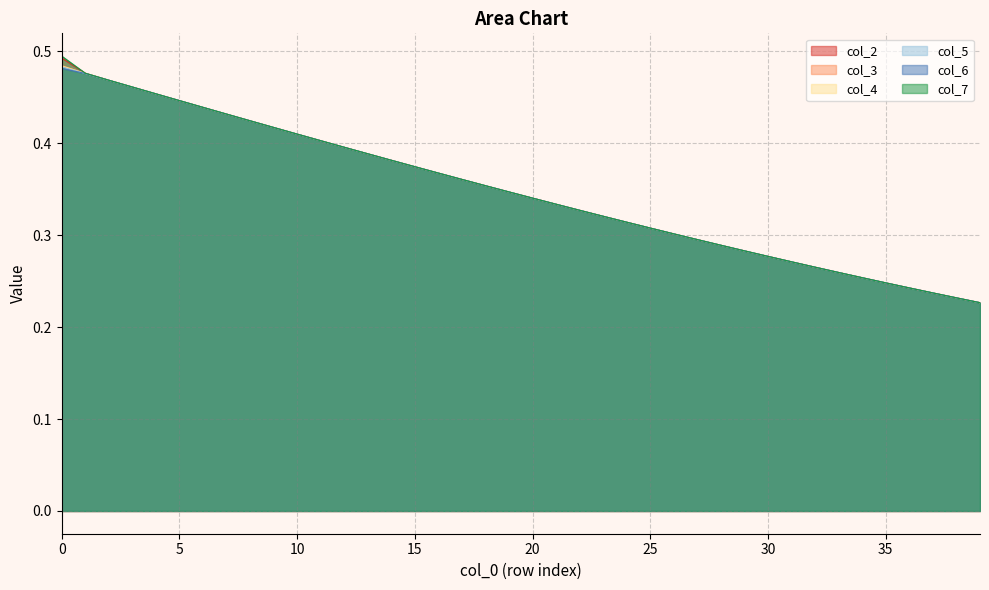

Rank the series by their maximum value, from lowest to highest.

col_6, col_5, col_4, col_3, col_2, col_7